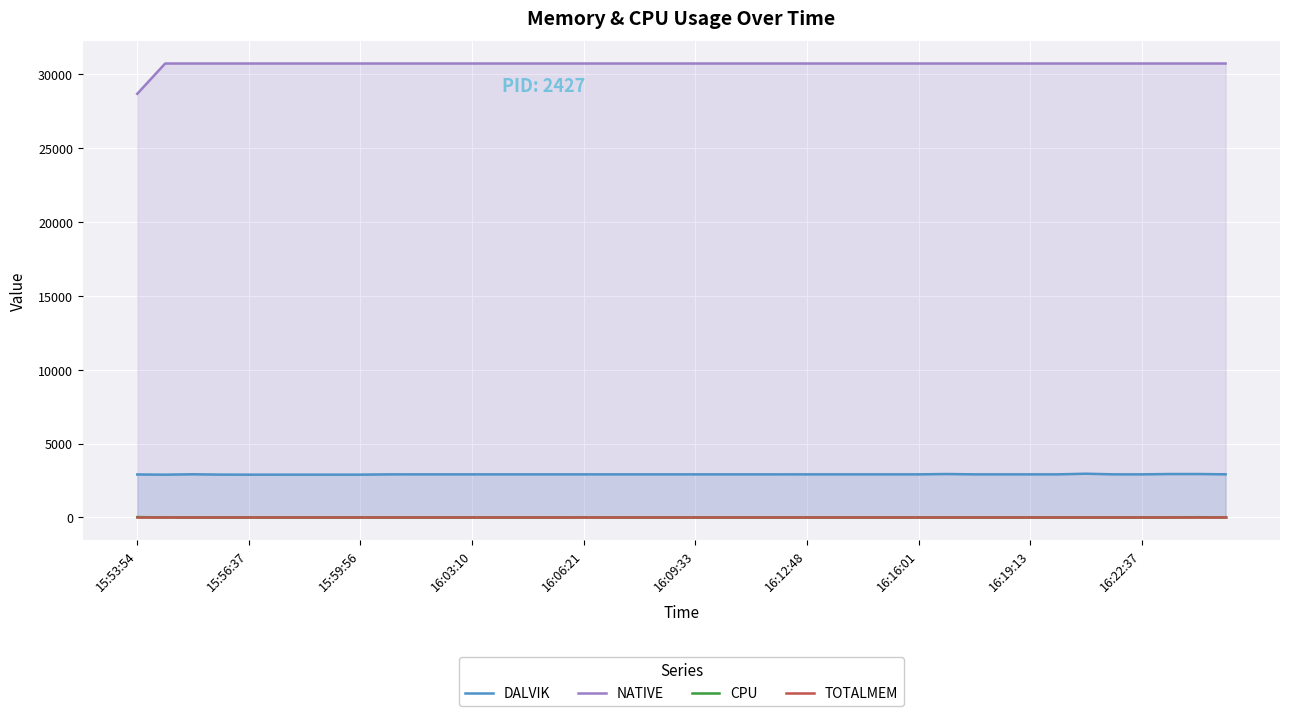

True or false: CPU and NATIVE cross at least once.

False